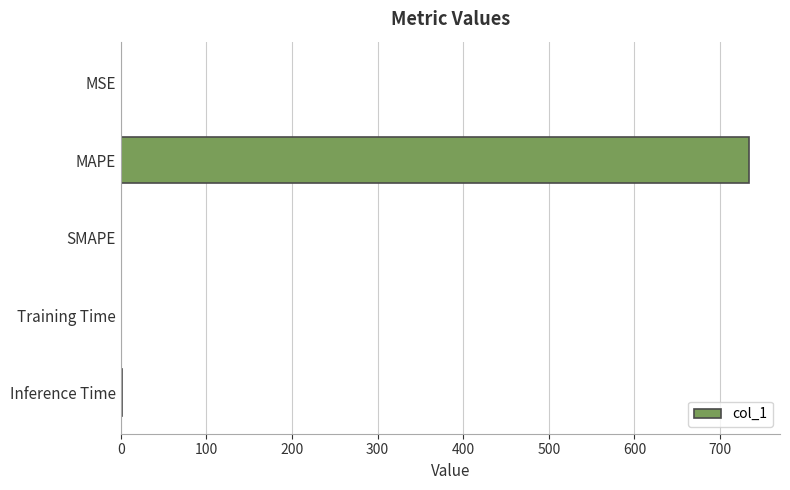

The value at MAPE is 1258.5. True or false?

False